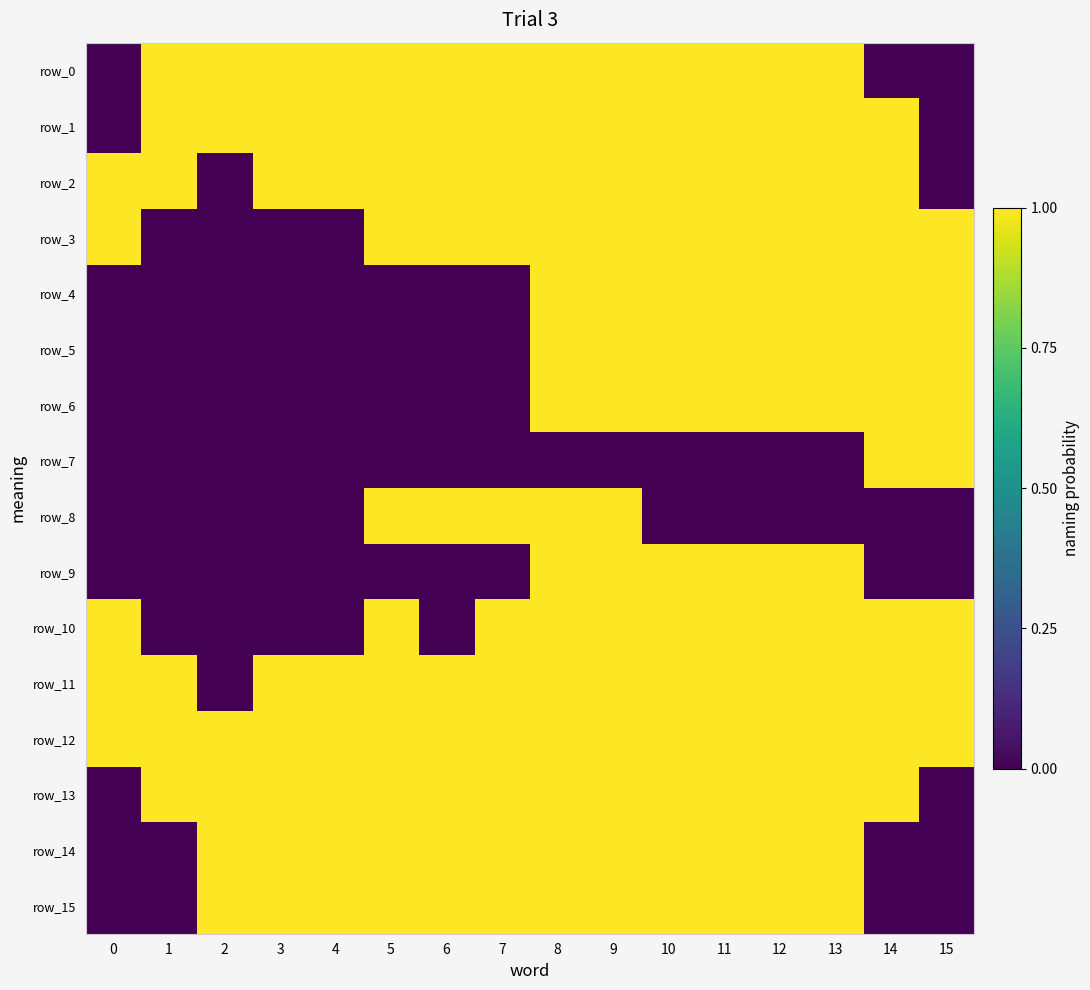

At which label does row_1 reach its peak?

1